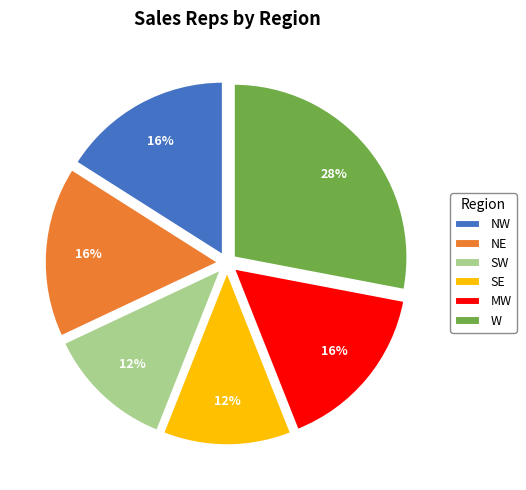

Is the sum of MW and W greater than half?

No